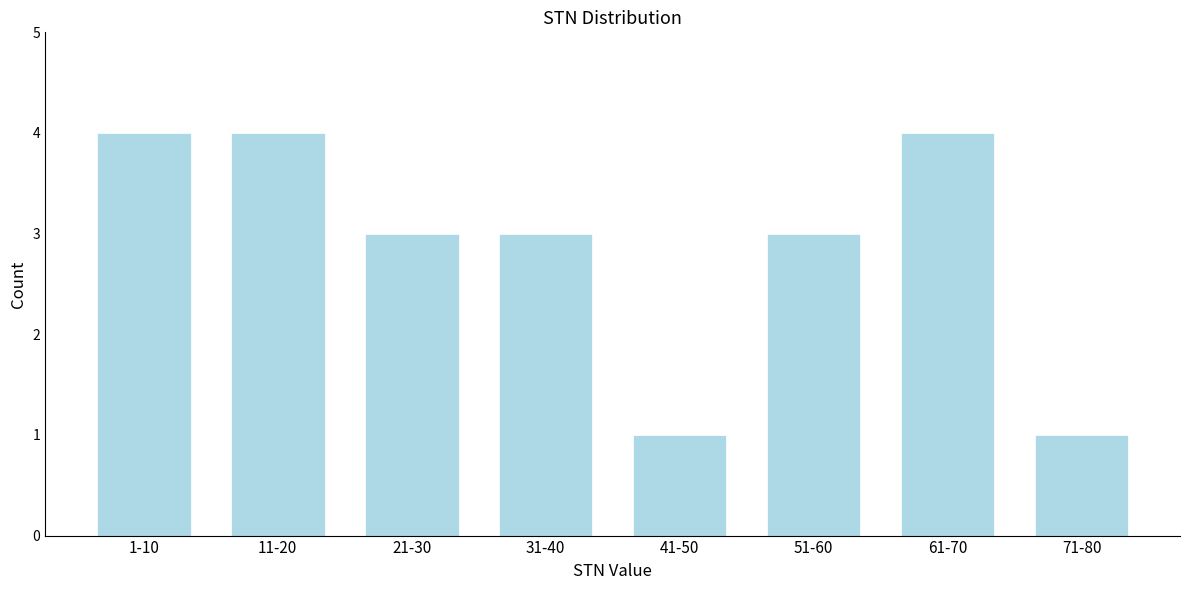

Reading left to right, what are all the values shown in this chart?

4	4	3	3	1	3	4	1